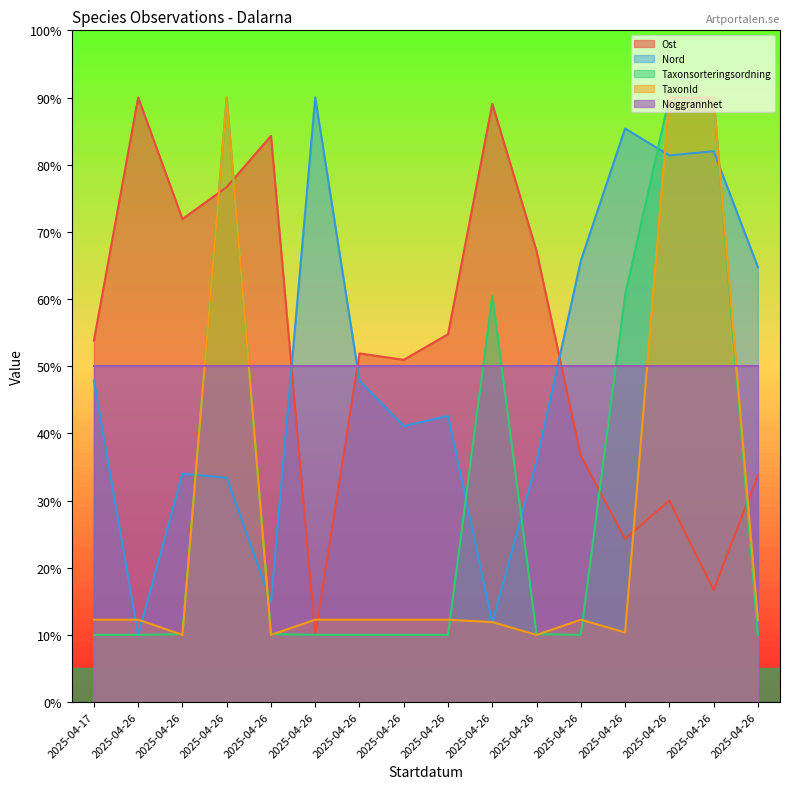

At which category is the sum across all series the highest?

2025-04-26